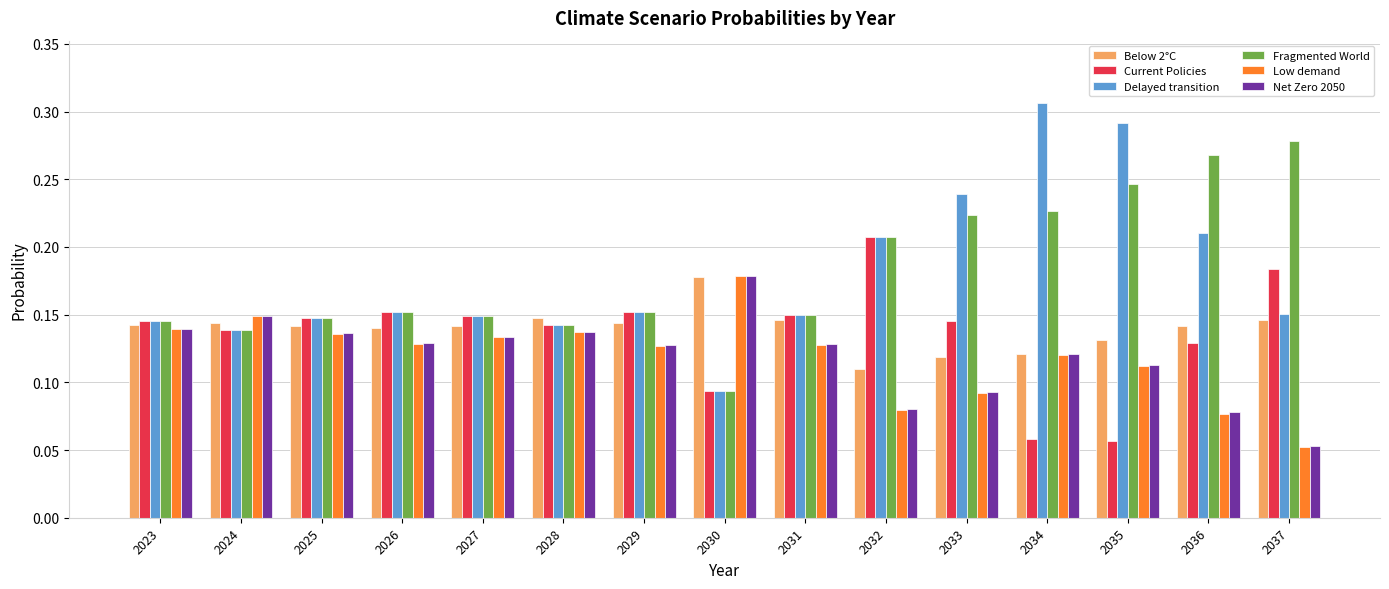

Count the Current Policies values in the range 0 to 1.

15